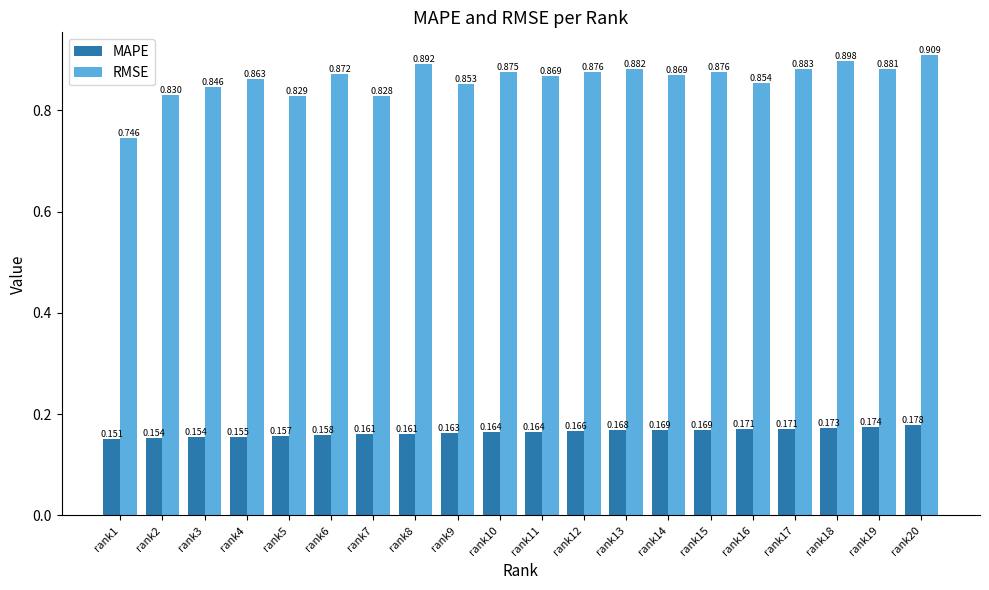

What is the sum of all RMSE values?

17.2